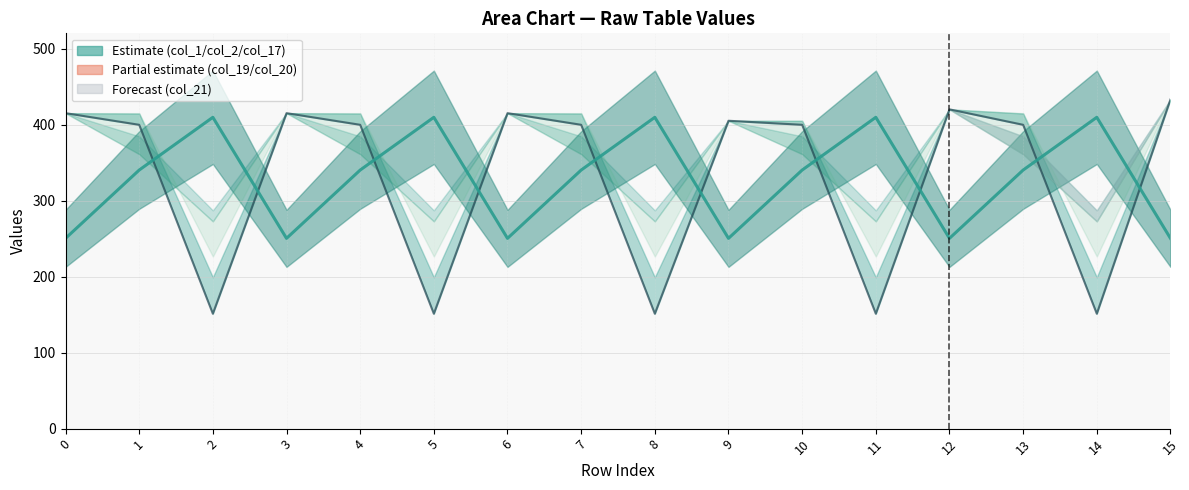

Count the number of data series in this chart.

2